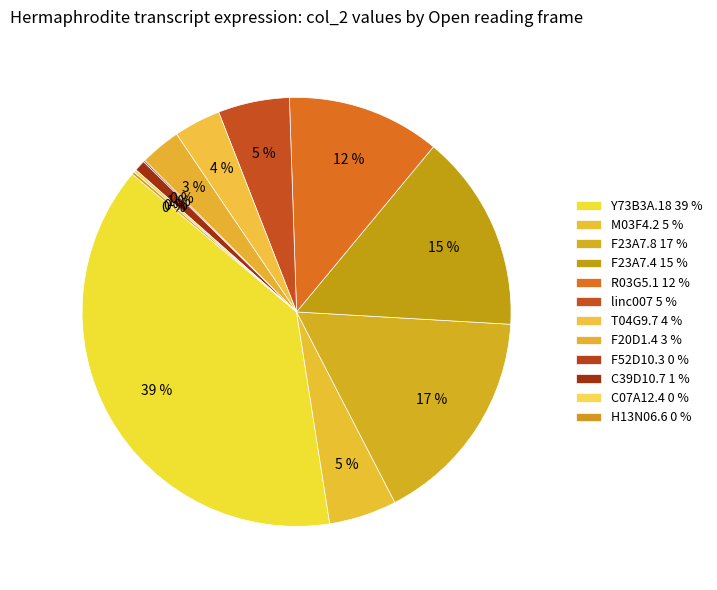

Does C39D10.7 account for over 50% of the chart?

No